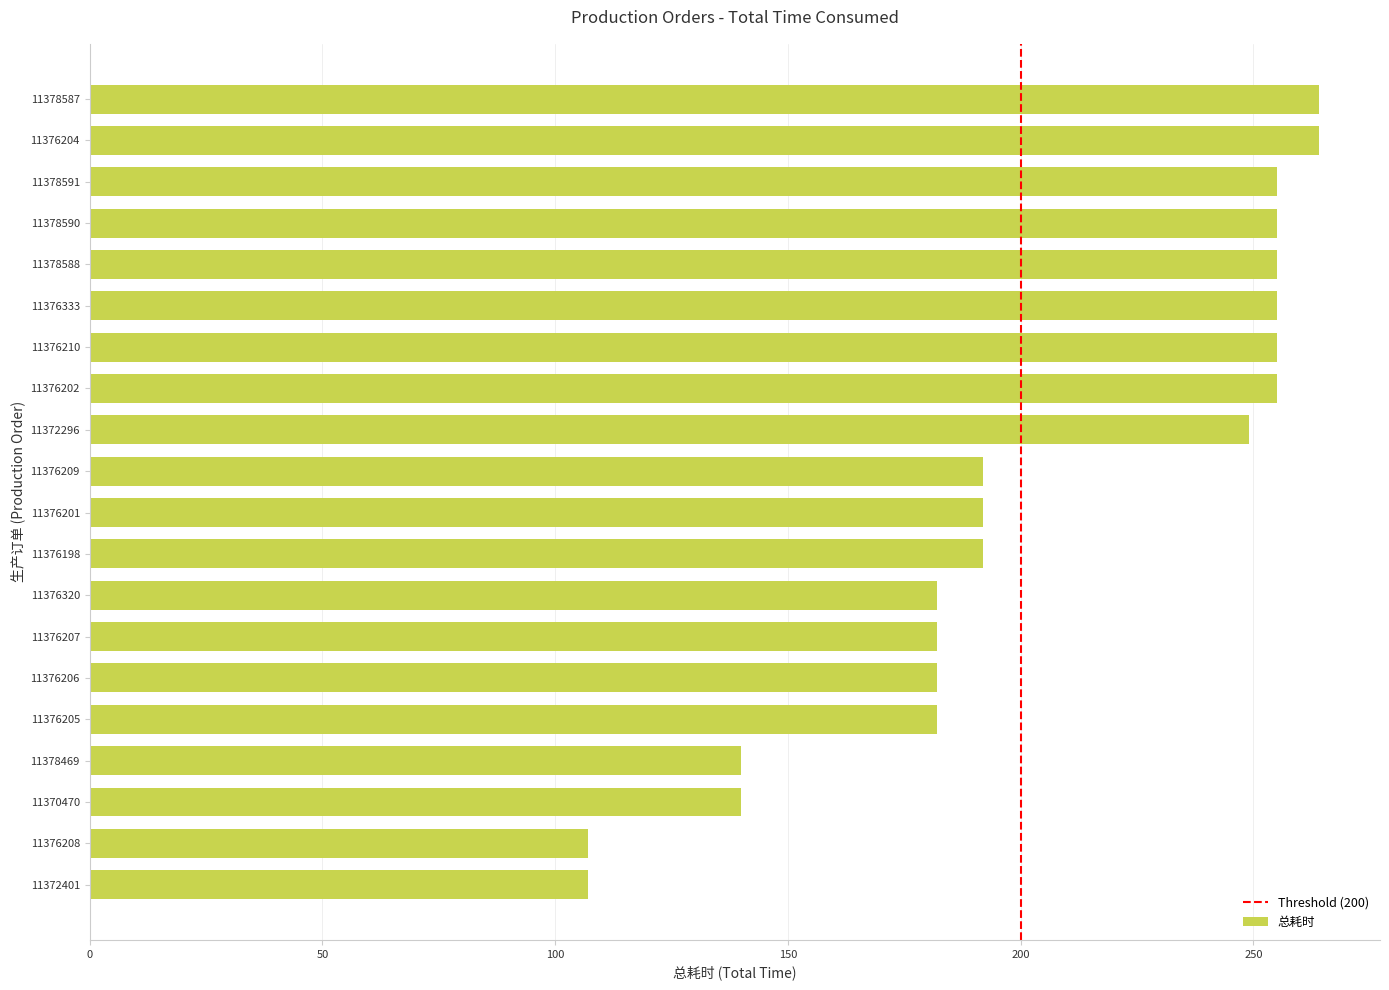

The chart shows a value of 130 at 11376333. True or false?

False